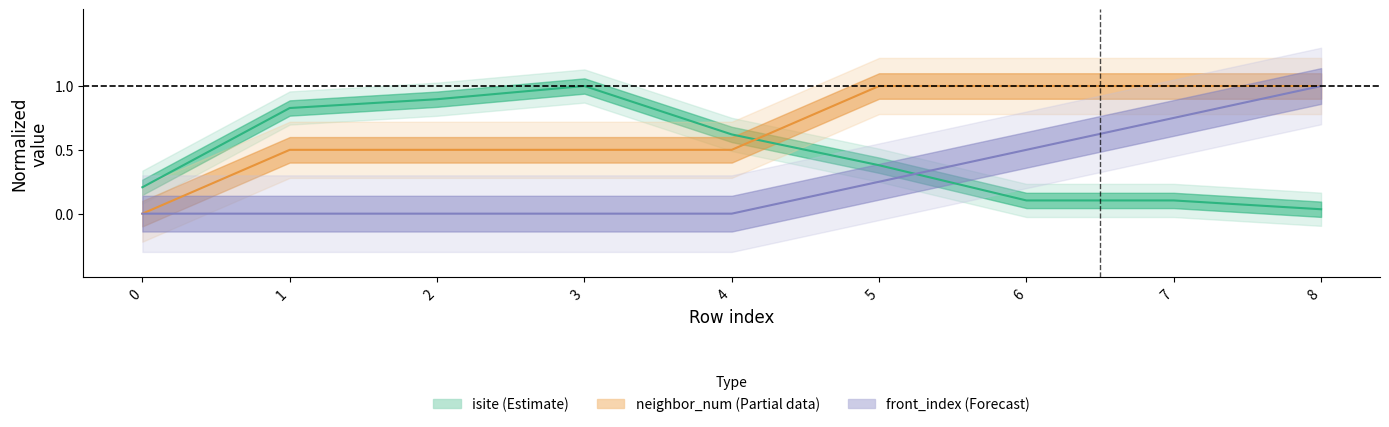

True or false: isite (Estimate) has a value of 0.7 at 3.

False